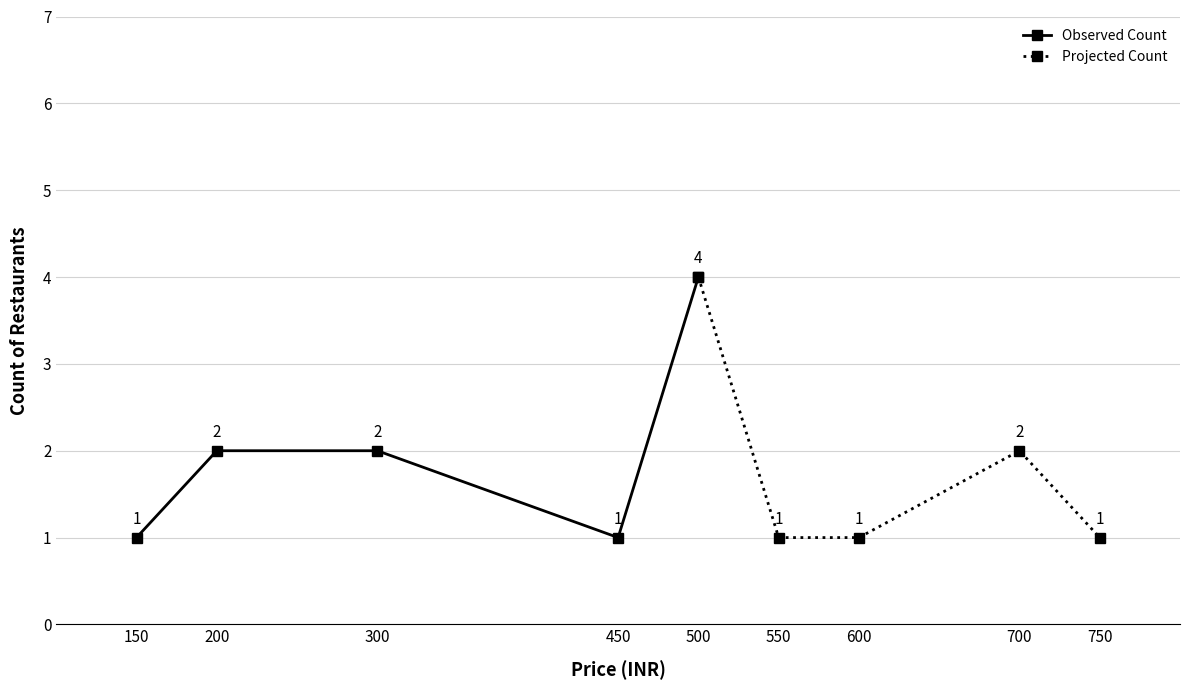

The Observed Count series shows 6 at 500. True or false?

False